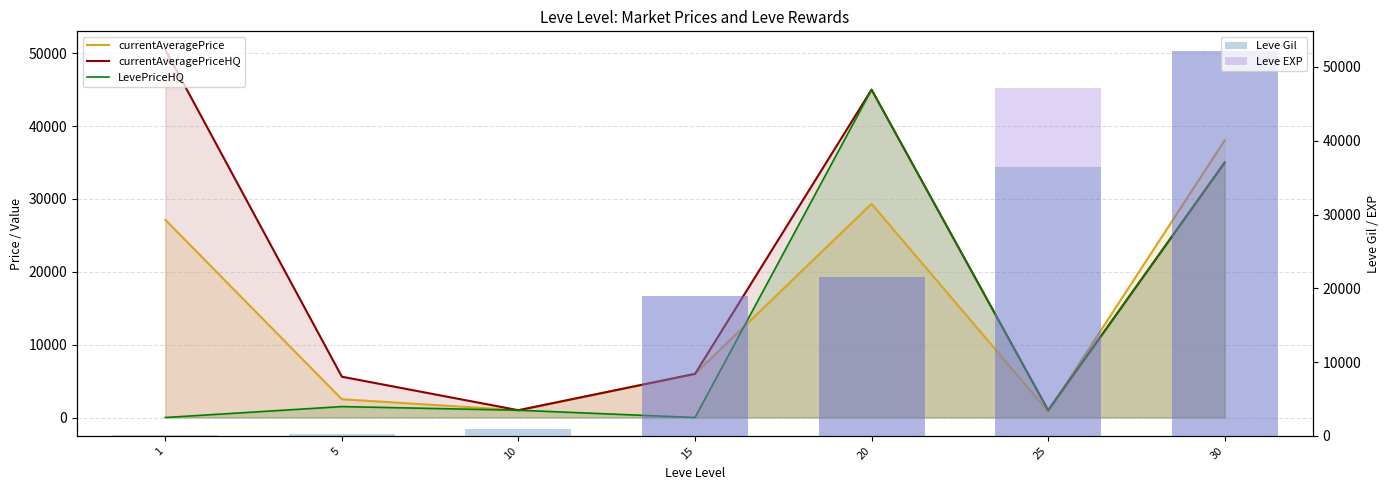

What is the difference between the maximum and minimum values in the currentAveragePrice series?

37201